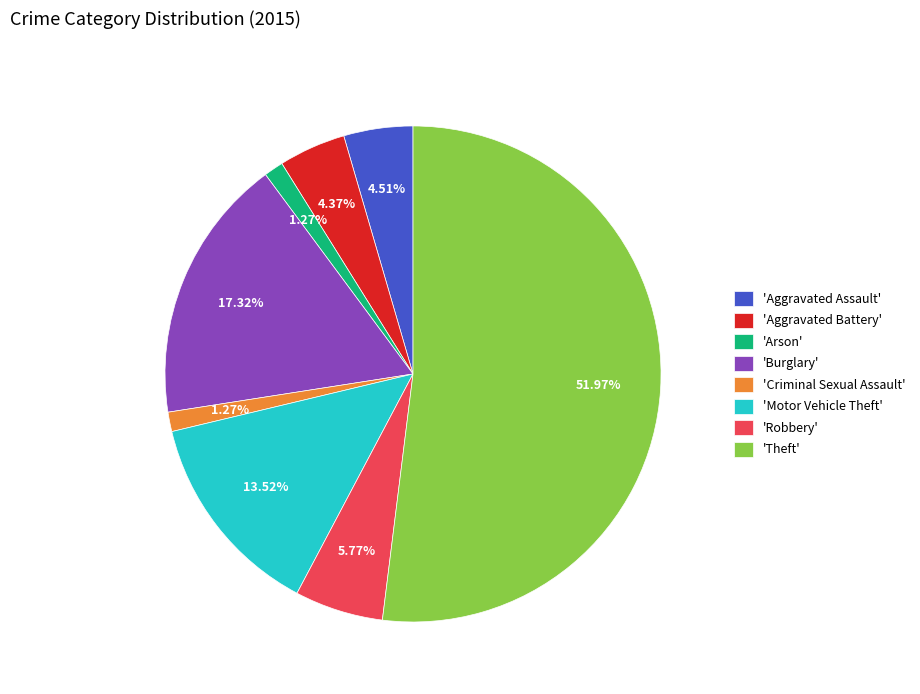

Count the number of slices in the pie.

8